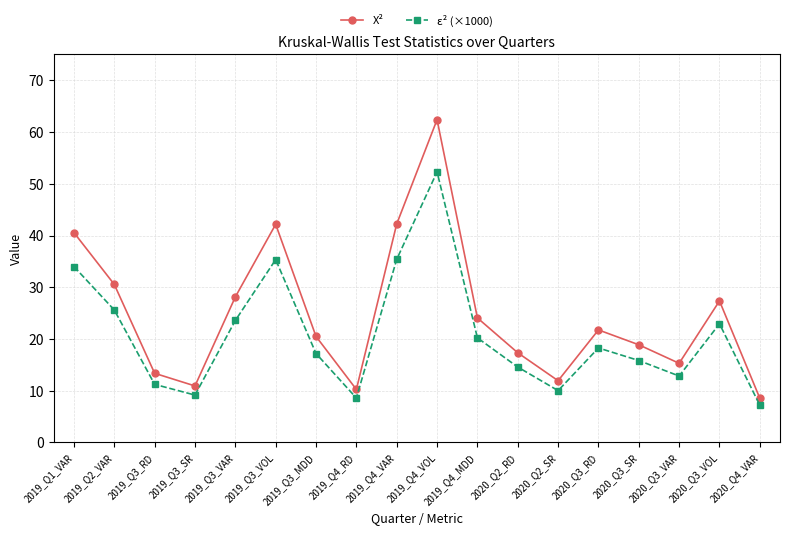

Which label corresponds to the smallest value in the chart?

2020_Q4_VAR